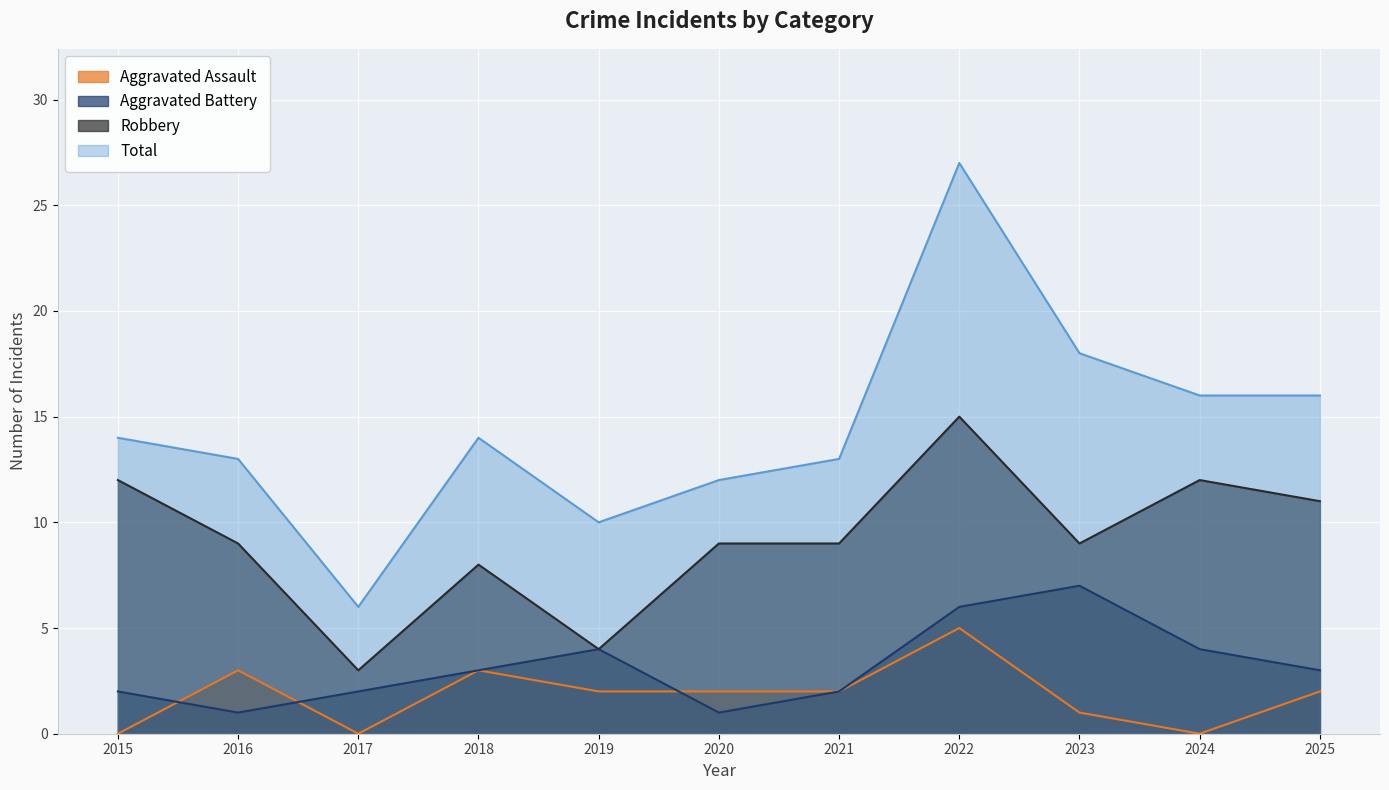

At how many categories does at least one series exceed 7?

10